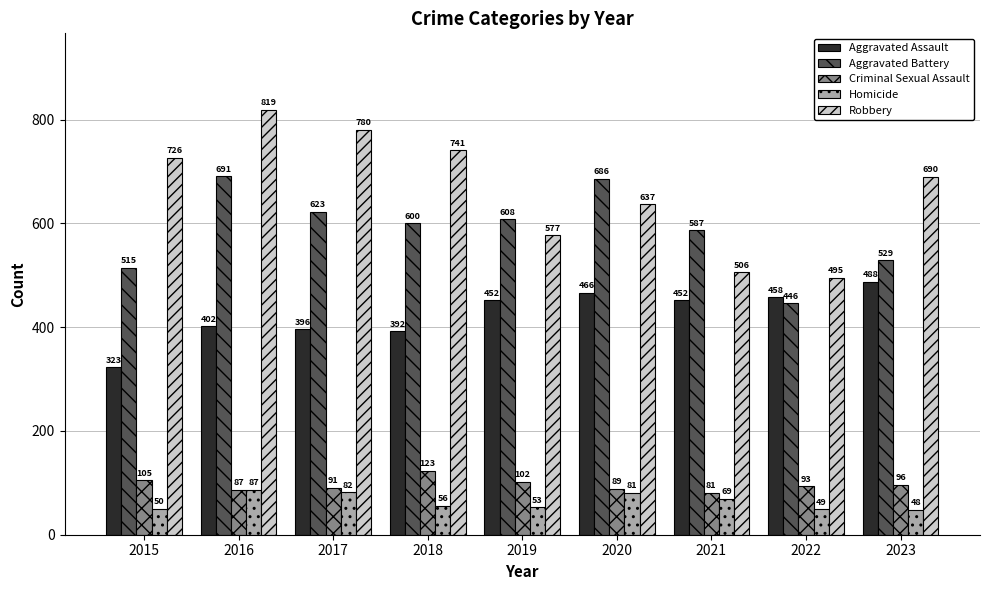

Which series has the largest total across all categories?

Robbery